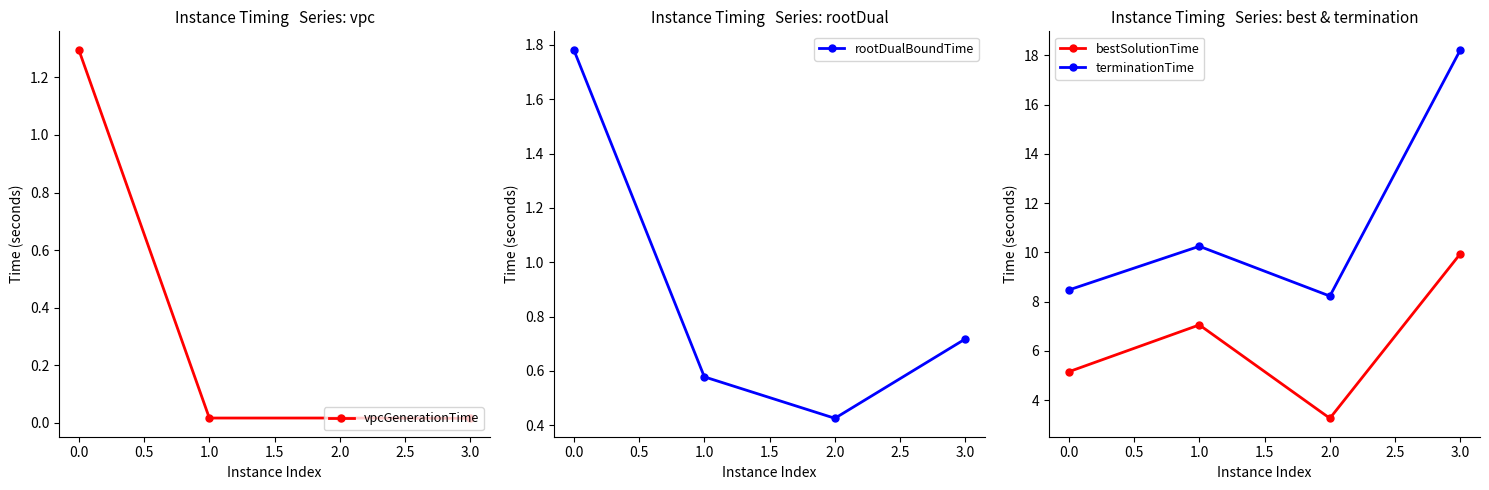

List the series in order of their peak value, lowest first.

vpcGenerationTime, rootDualBoundTime, bestSolutionTime, terminationTime